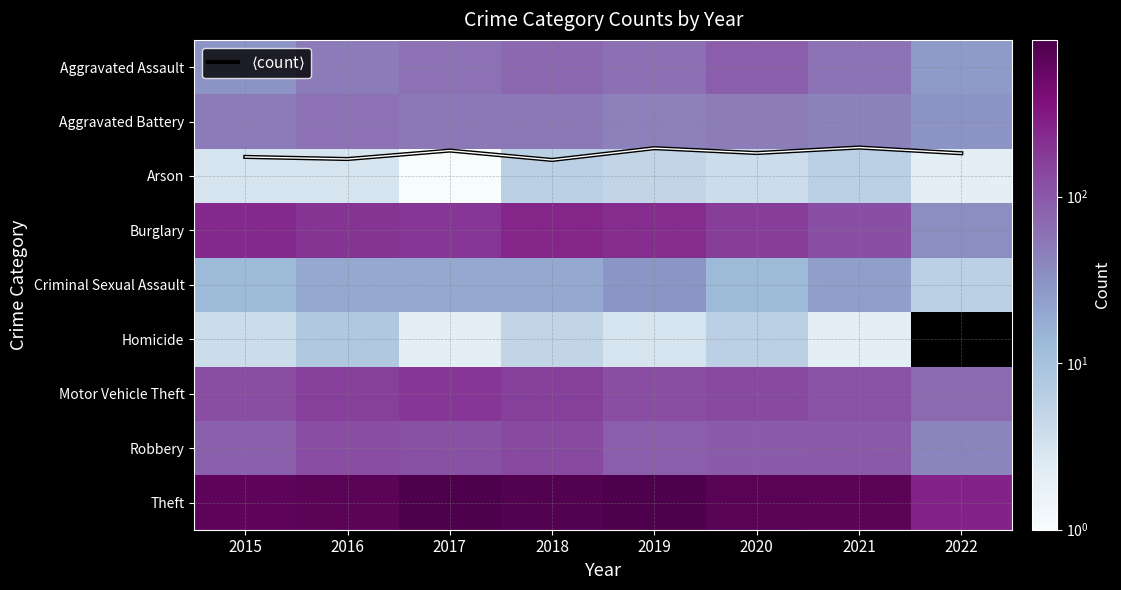

What value does the $\langle$count$\rangle$ series have at 2019?

1.5